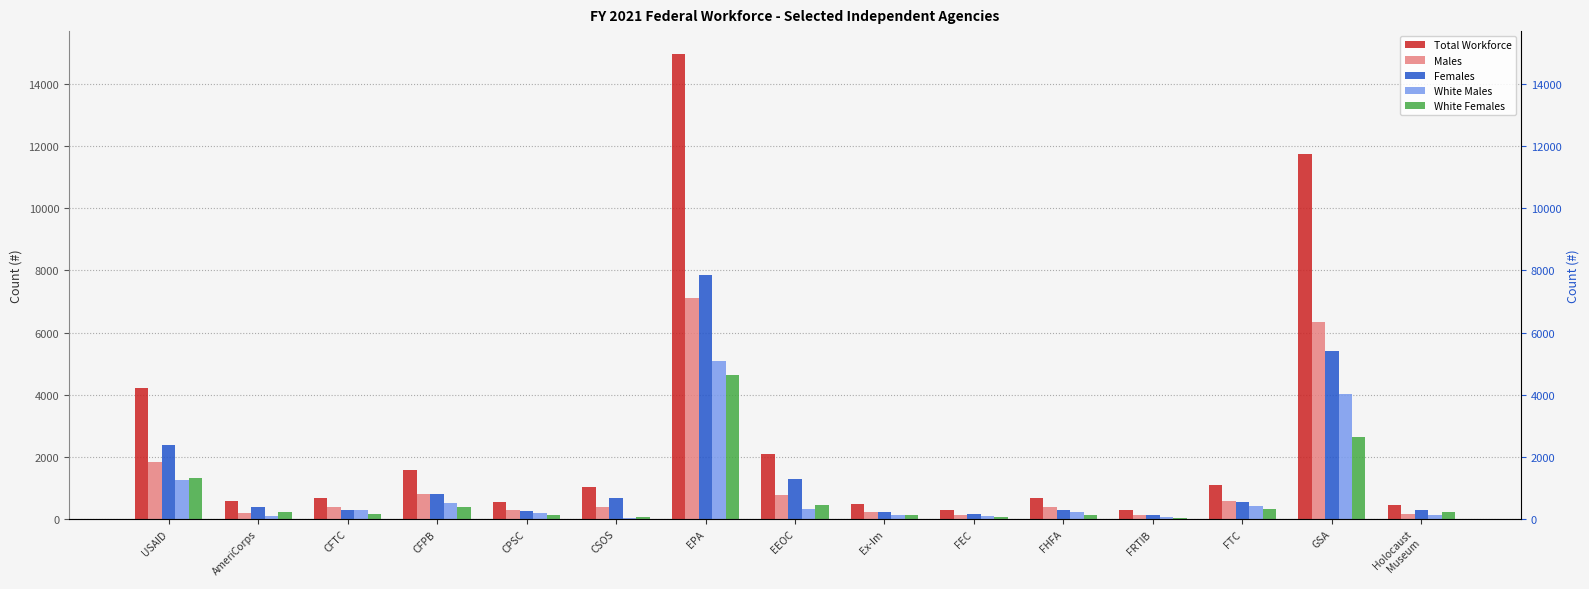

Is the value of White Females at GSA greater than the value of Total Workforce at FEC?

Yes